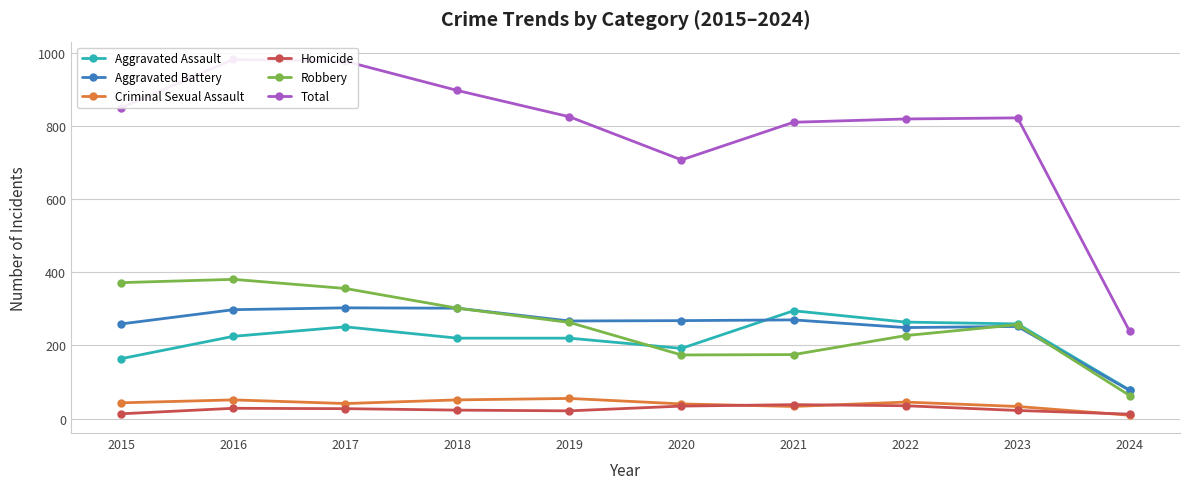

What is the total value across all series at 2022?

1640